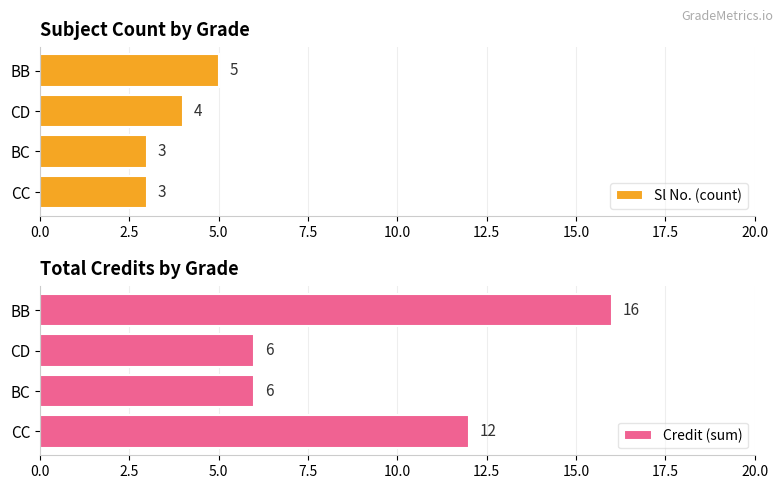

Which series has the largest total across all categories?

Credit (sum)